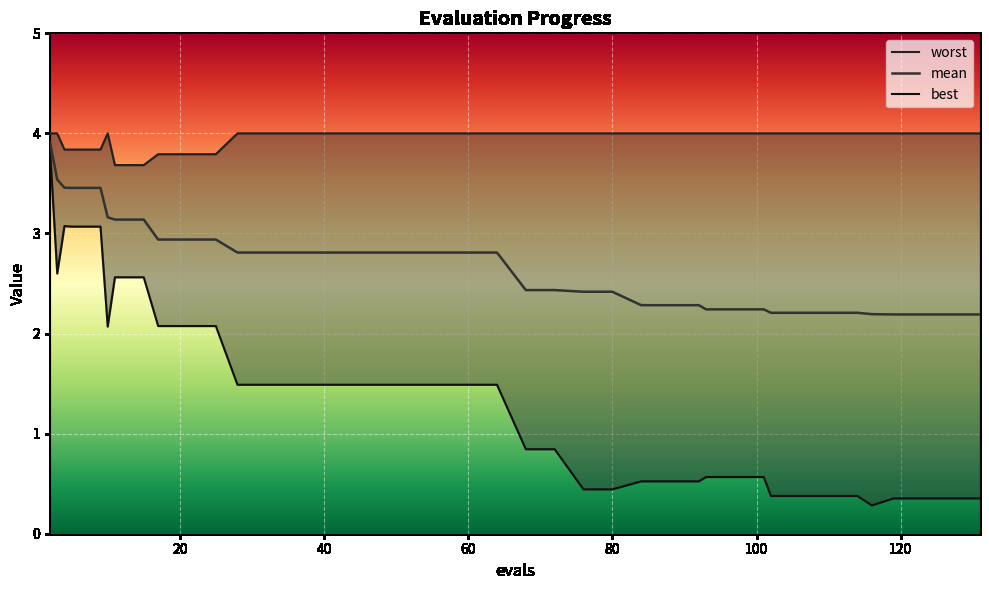

What is the sum of all best values?

53.0